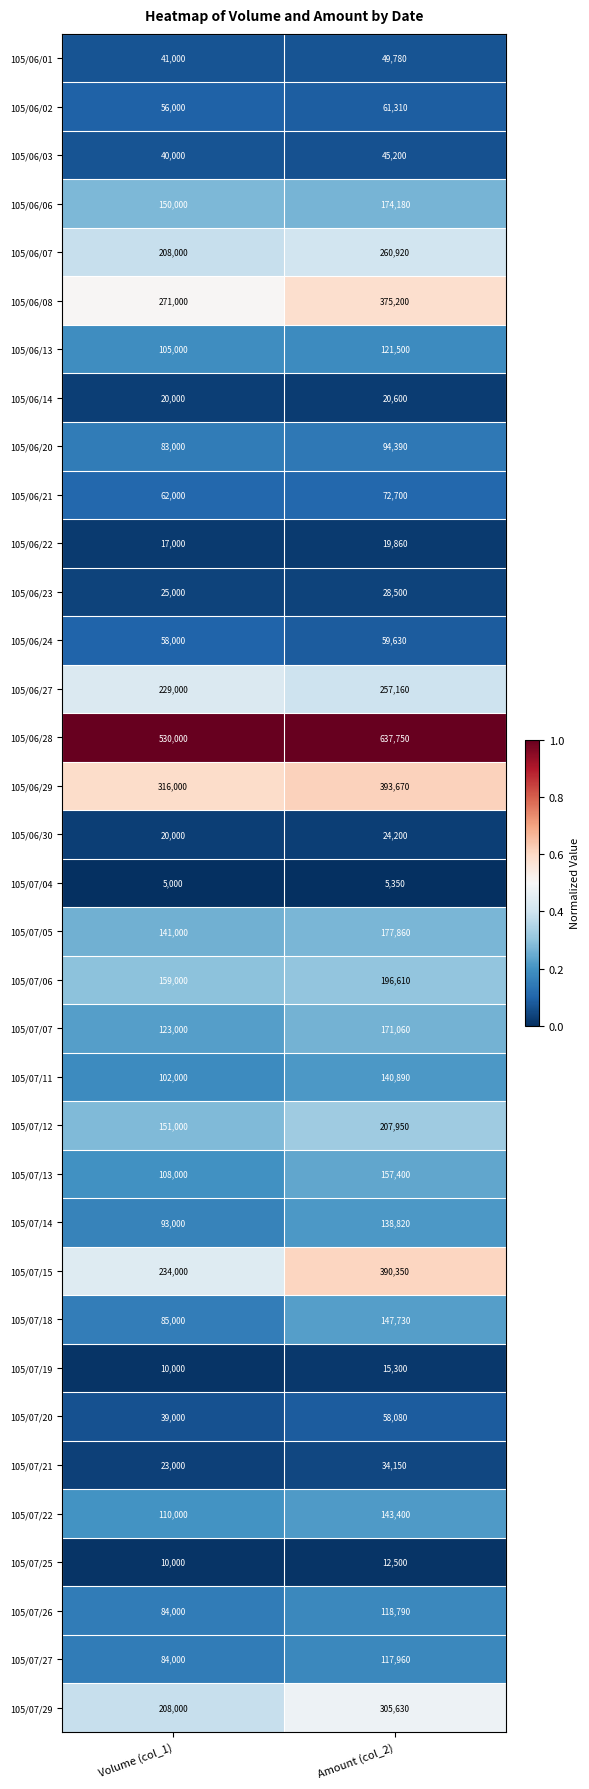

At which category does the chart reach its peak across all series?

Amount (col_2)